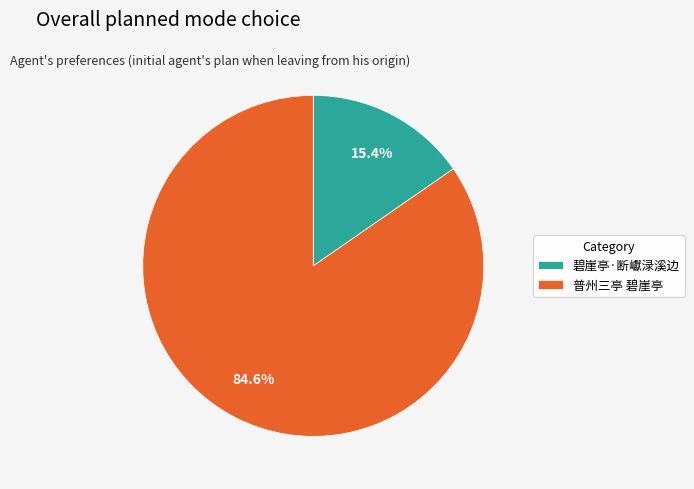

What is the smallest slice in the pie chart?

碧崖亭·断巘渌溪边